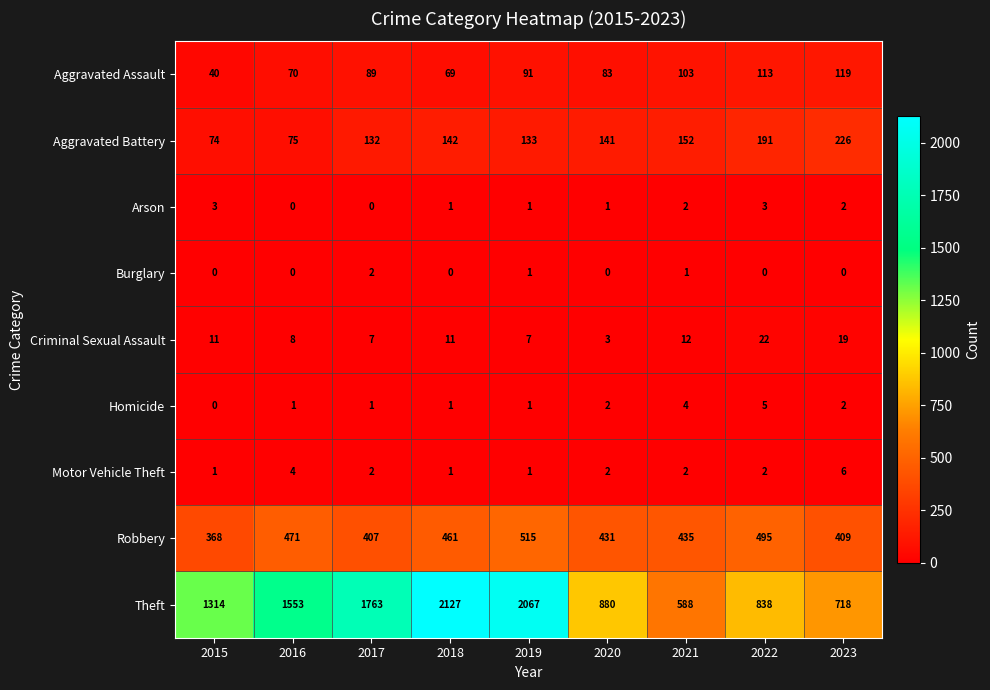

What is the total value across all series at 2021?

1299